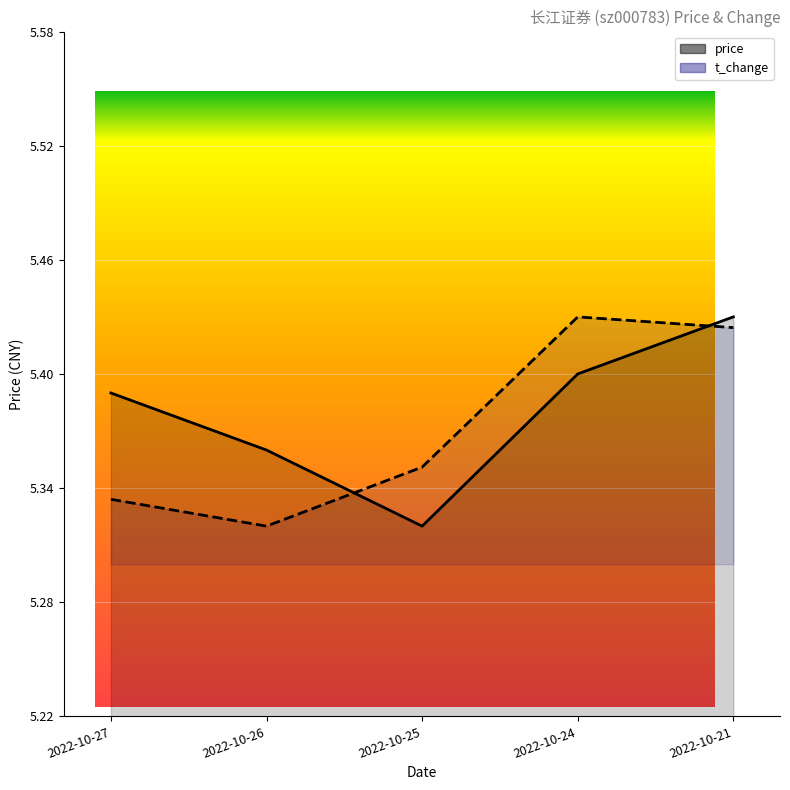

Count the t_change values in the range 5 to 6.

5